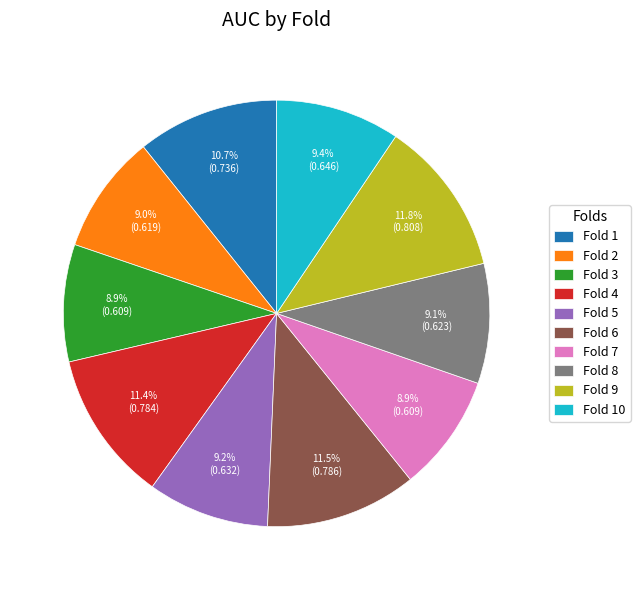

Is it true that Fold 2 is 9% of the pie?

True